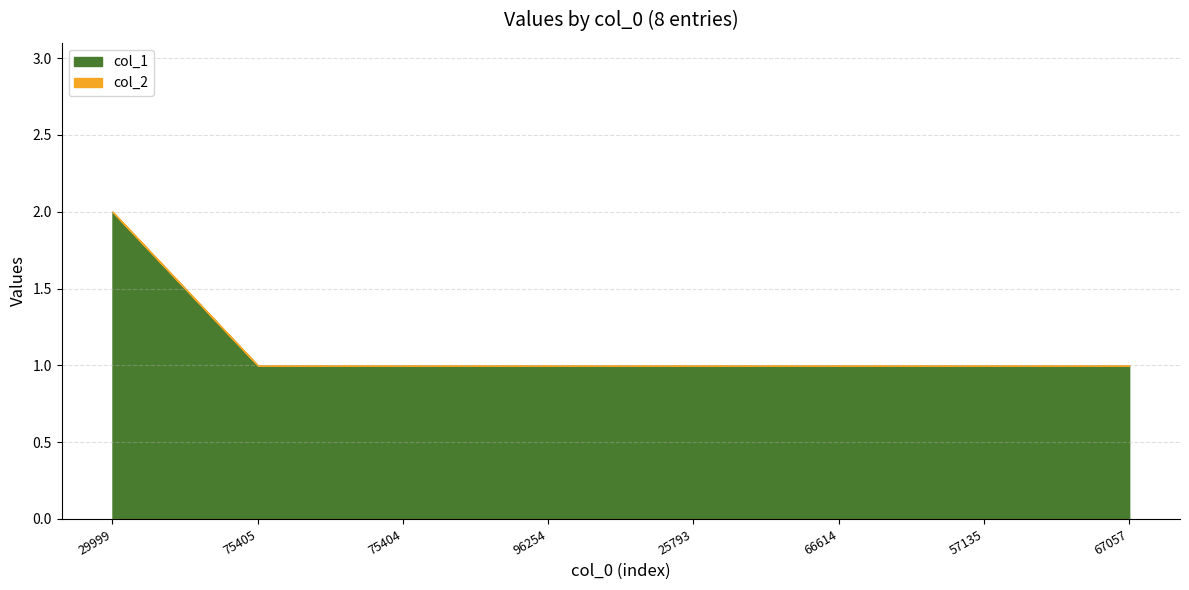

List the labels in order of col_1 value, largest first.

29999, 75405, 75404, 96254, 25793, 66614, 57135, 67057